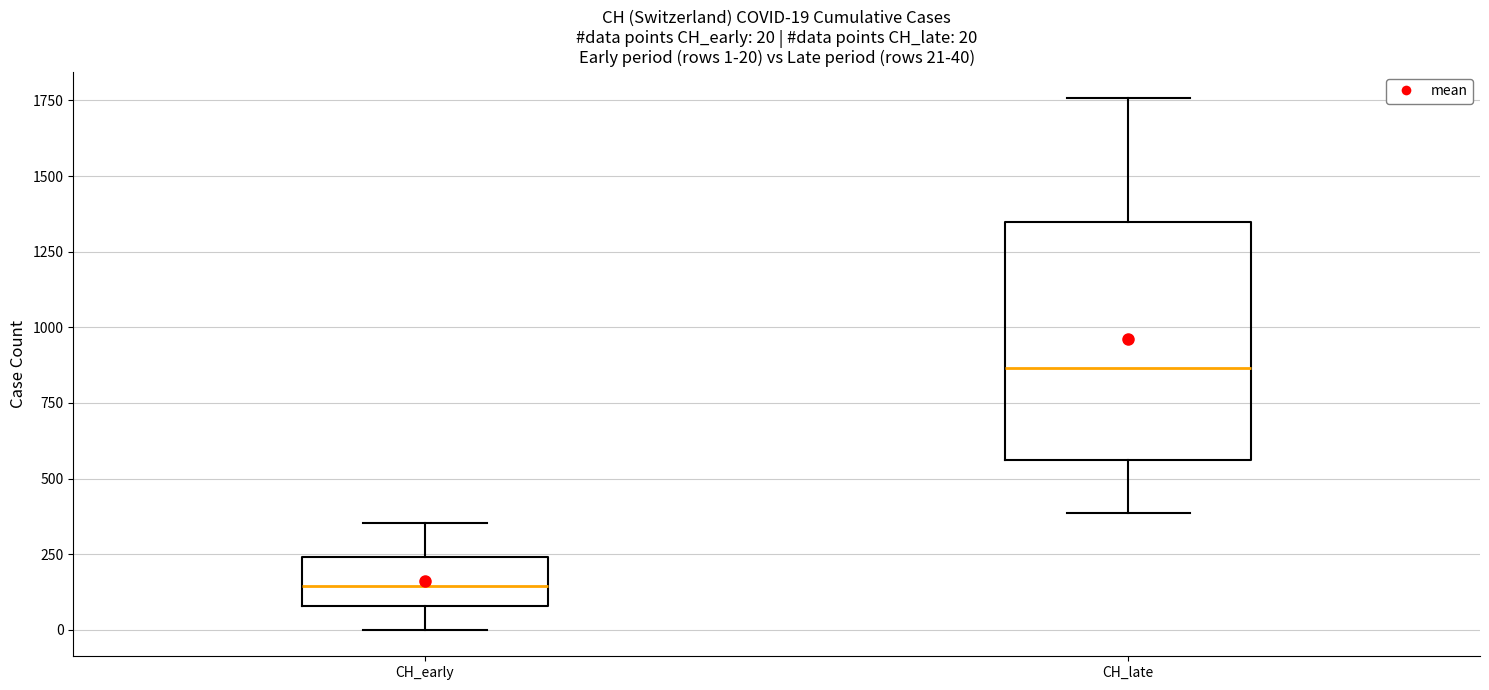

Which box has the lowest median line?

CH_early